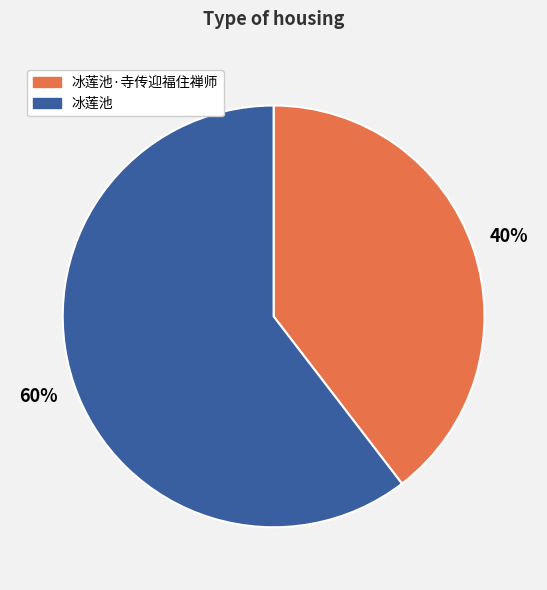

Is there any slice that represents more than half of the pie?

Yes